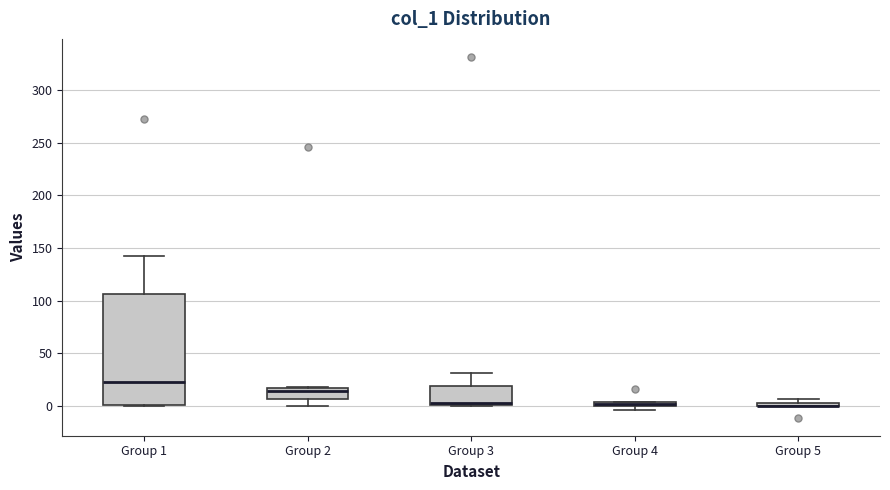

Comparing the boxes themselves (not the whiskers), which one is the tallest?

Group 1